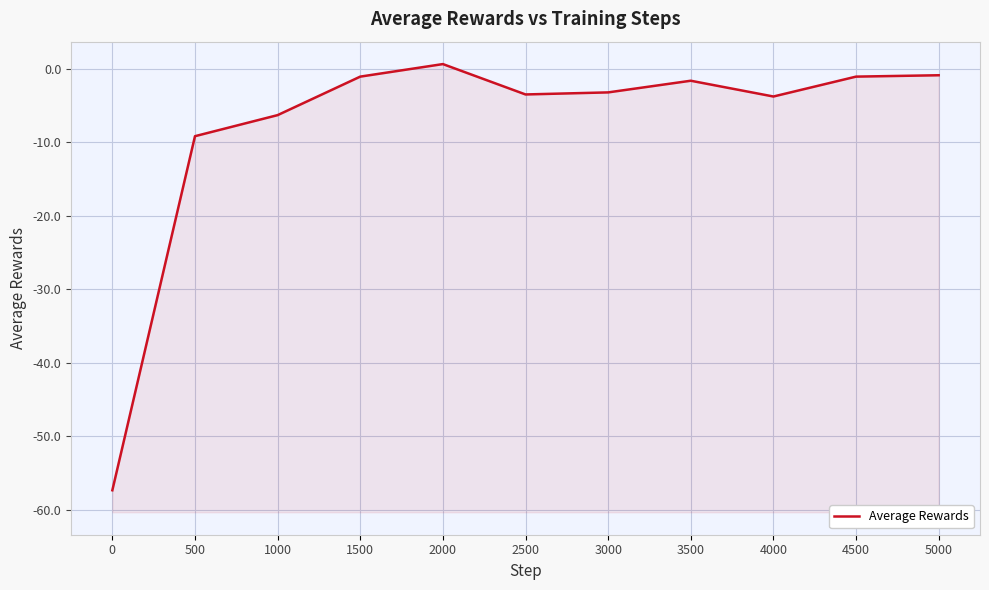

True or false: there are more than 2 points higher than both neighbors.

False